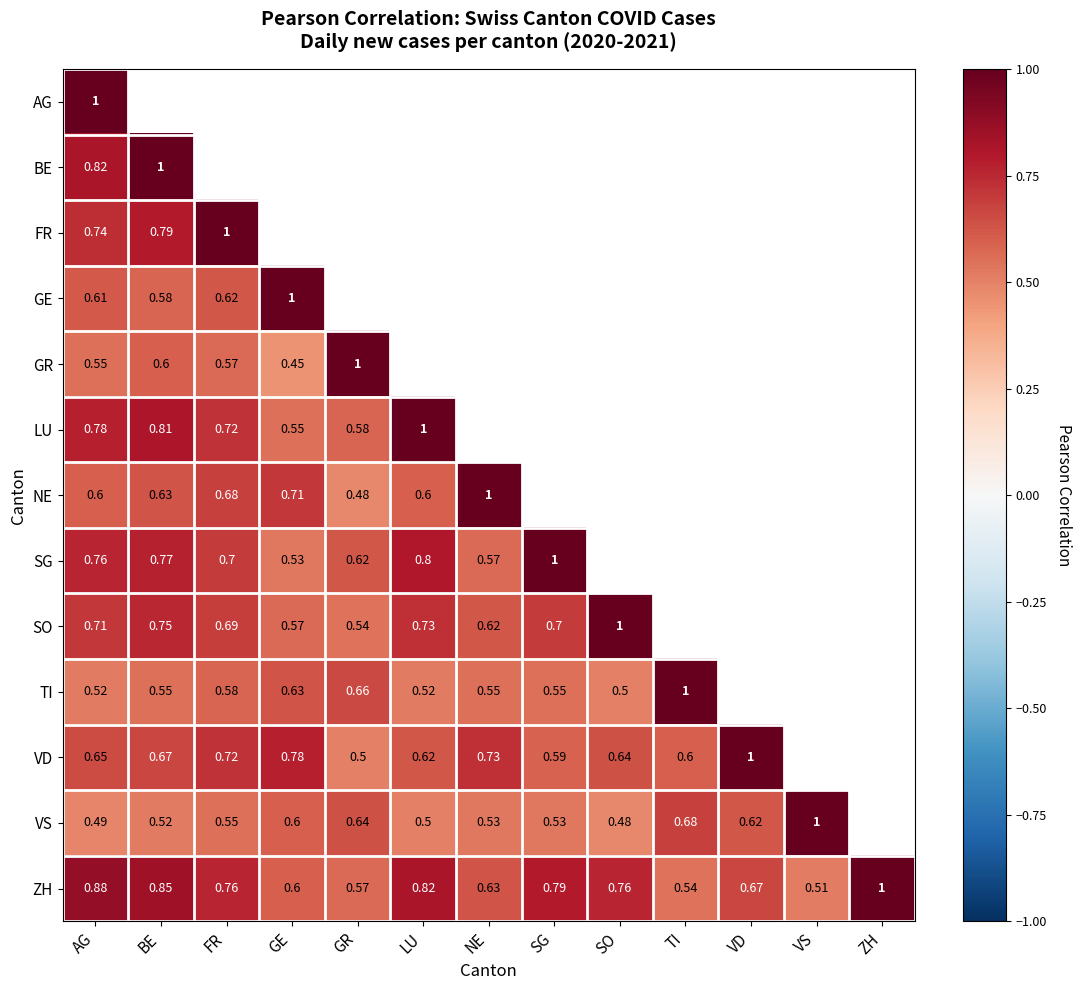

At which label does AG reach its peak?

AG